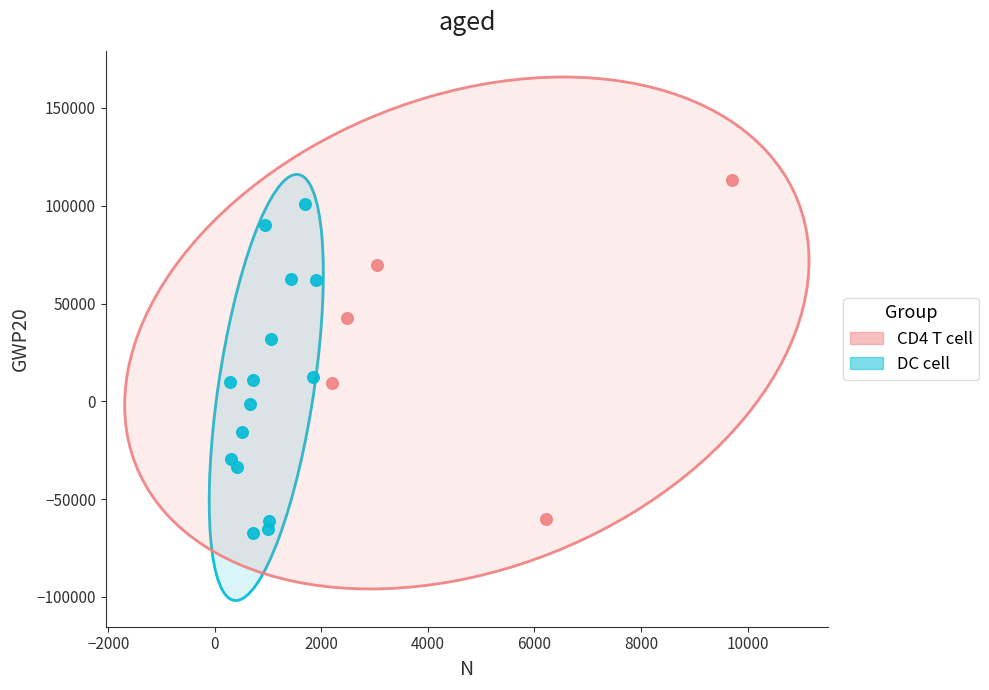

Which series reaches the maximum Y coordinate?

CD4 T cell